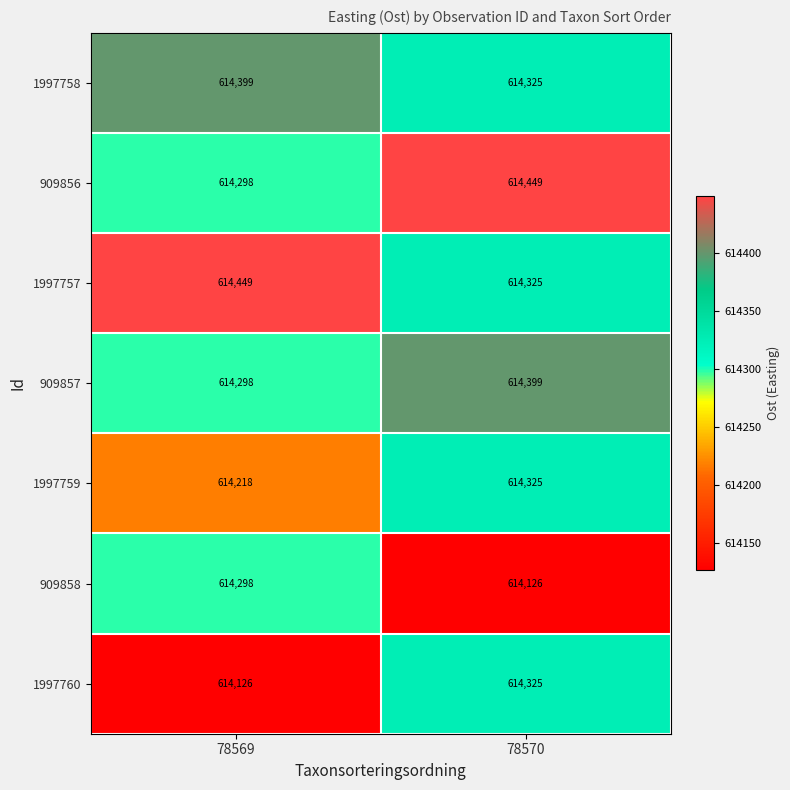

Reading left to right, what are all the values shown in this chart?

1997758: 614399	614325
909856: 614298	614449
1997757: 614449	614325
909857: 614298	614399
1997759: 614218	614325
909858: 614298	614126
1997760: 614126	614325